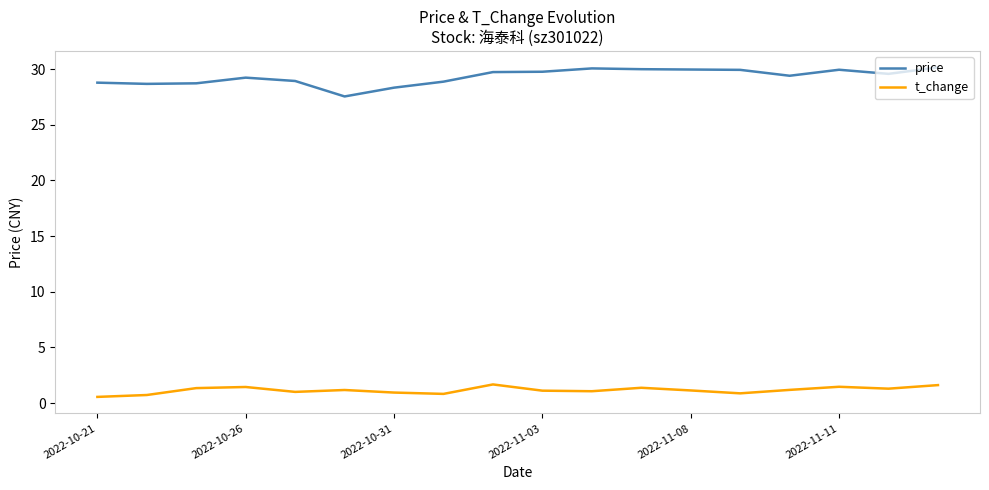

What is the sum of all t_change values?

20.7